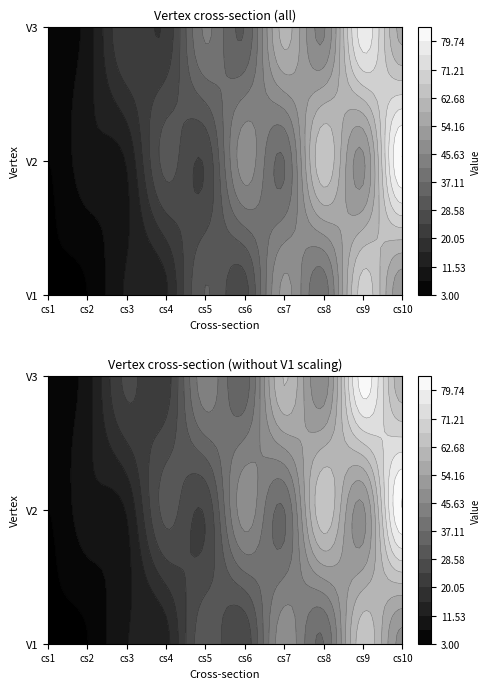

Which series has the widest spread of values?

V2